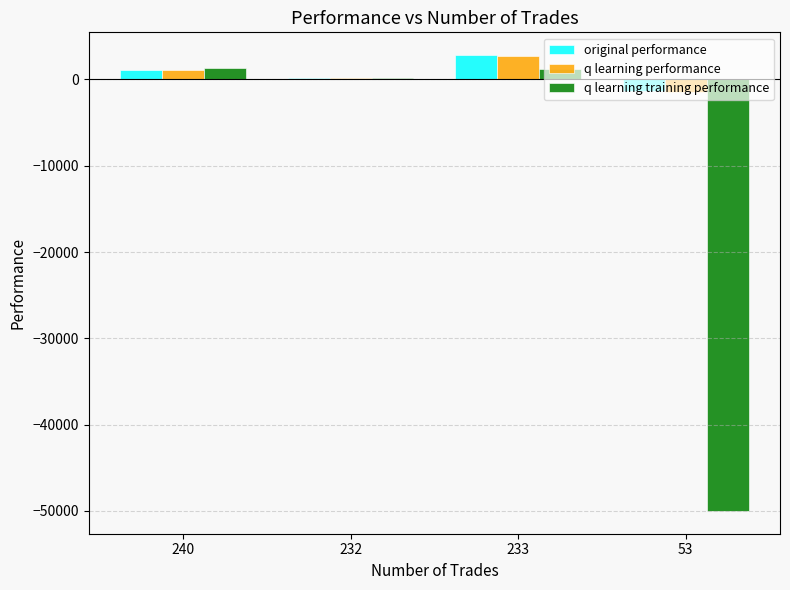

At which category is the sum across all series the highest?

233